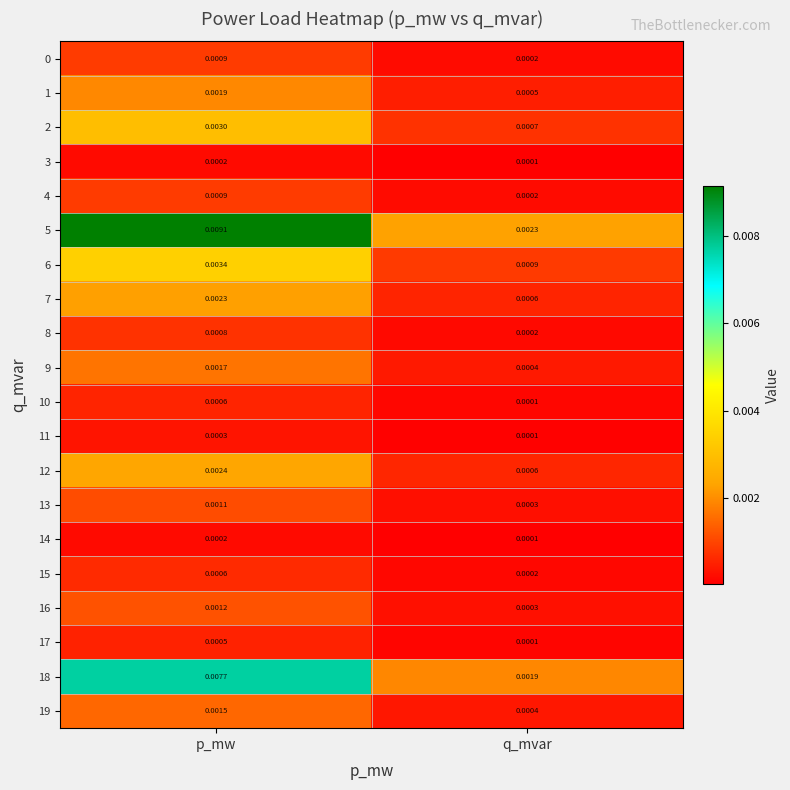

At which label does 17 reach its peak?

p_mw